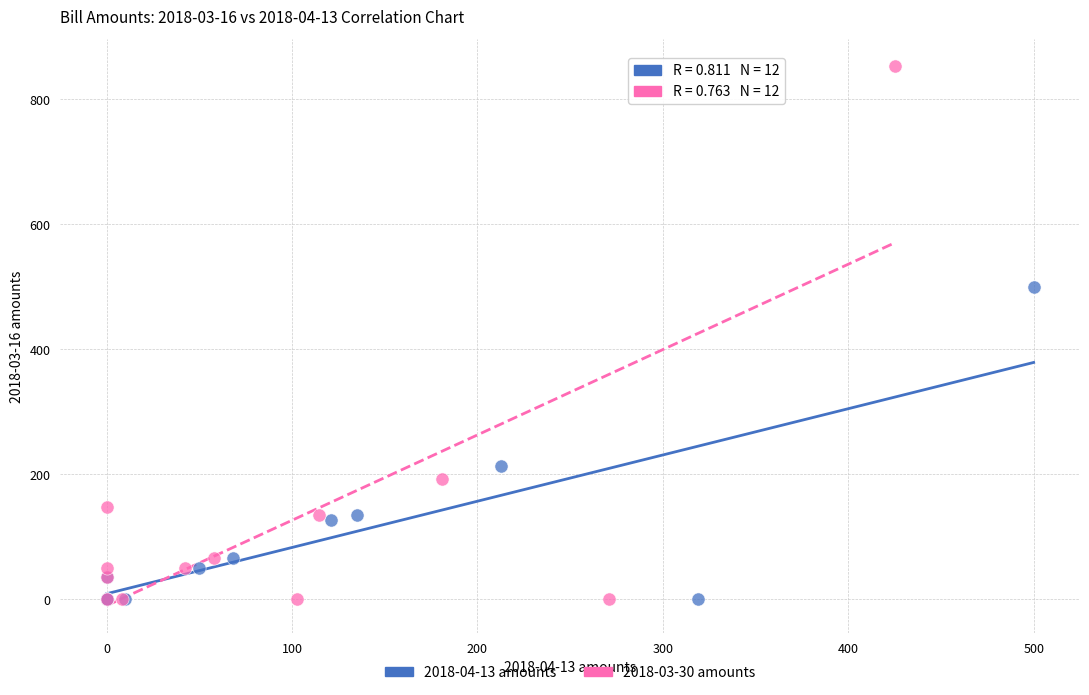

Which series contains the highest Y value?

2018-03-30 amounts